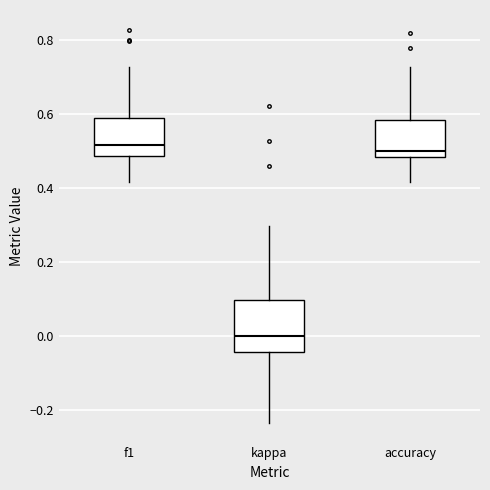

Reading left to right, transcribe this box plot: for each box, give where its median line is, the range the box spans, and where its two whiskers end, as read against the y-axis. The values are not printed on the chart, so give them approximately, as read against the axis.

f1: median 0.52, box 0.48 to 0.58, whiskers 0.42 to 0.72
kappa: median 0.00, box -0.04 to 0.10, whiskers -0.24 to 0.30
accuracy: median 0.50, box 0.48 to 0.58, whiskers 0.42 to 0.72